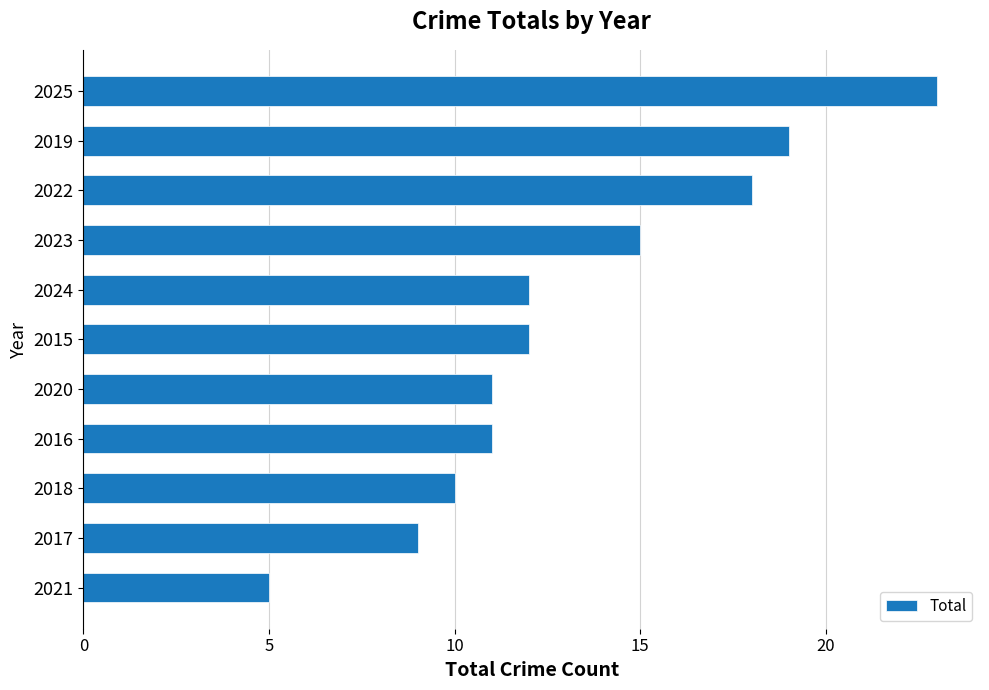

Between 2022 and 2023, which is larger?

2022